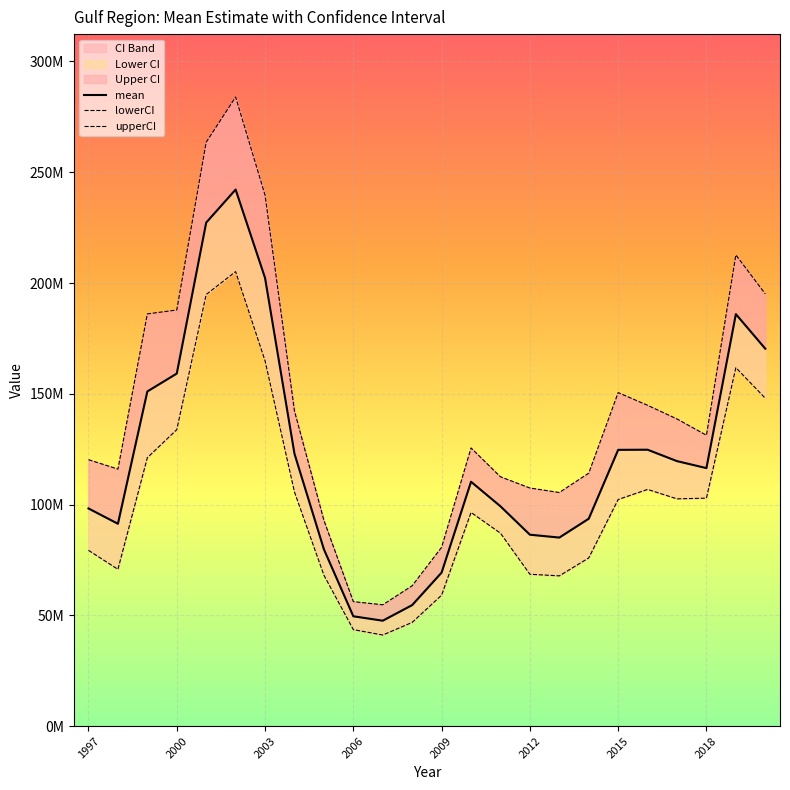

Rank the series at 2009 from lowest to highest value.

lowerCI, mean, upperCI